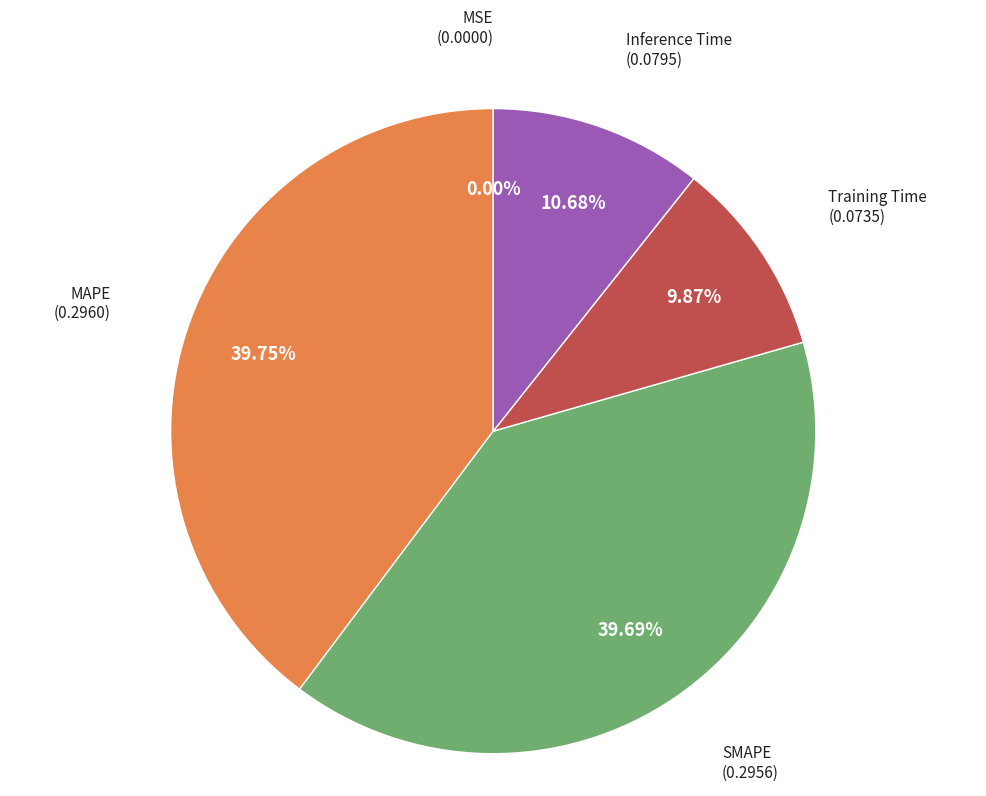

To the nearest percent, what is the average slice percentage?

20%